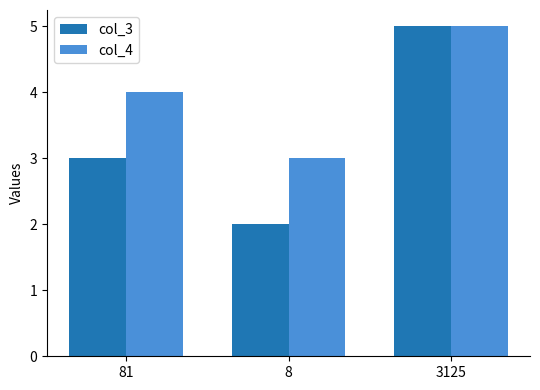

Reading left to right, what are all the values shown in this chart?

col_3: 81=3	8=2	3125=5
col_4: 81=4	8=3	3125=5